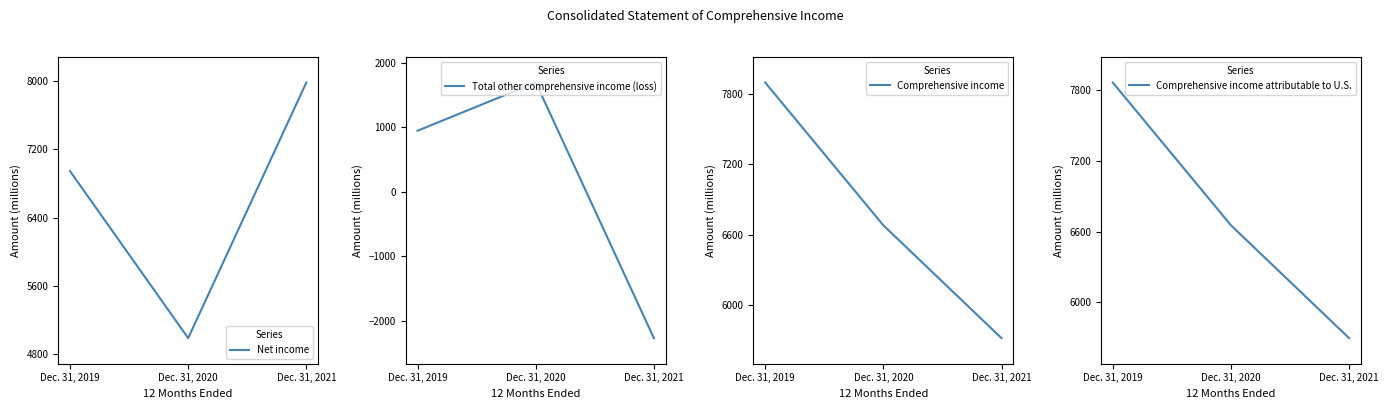

How many categories are shown in the chart?

3